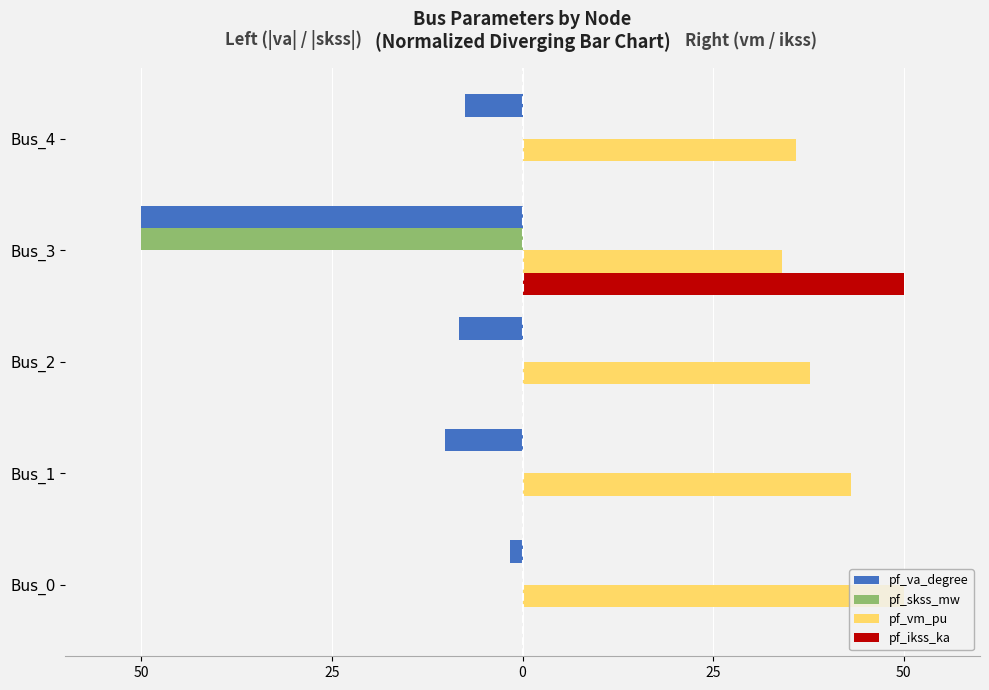

What are all the series names shown in the legend?

pf_va_degree, pf_skss_mw, pf_vm_pu, pf_ikss_ka